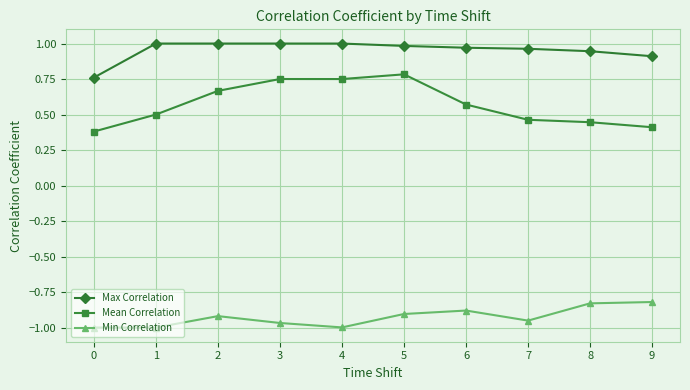

True or false: Max Correlation and Mean Correlation intersect in this chart.

False